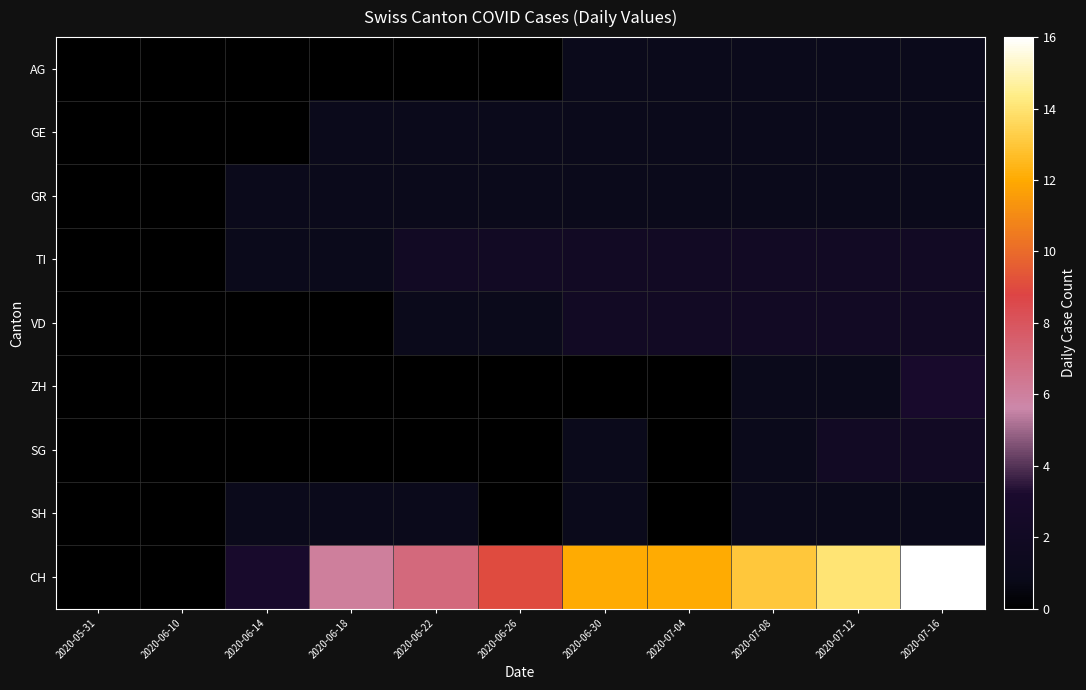

Rank the series by their maximum value, from highest to lowest.

CH, ZH, TI, VD, SG, AG, GE, GR, SH